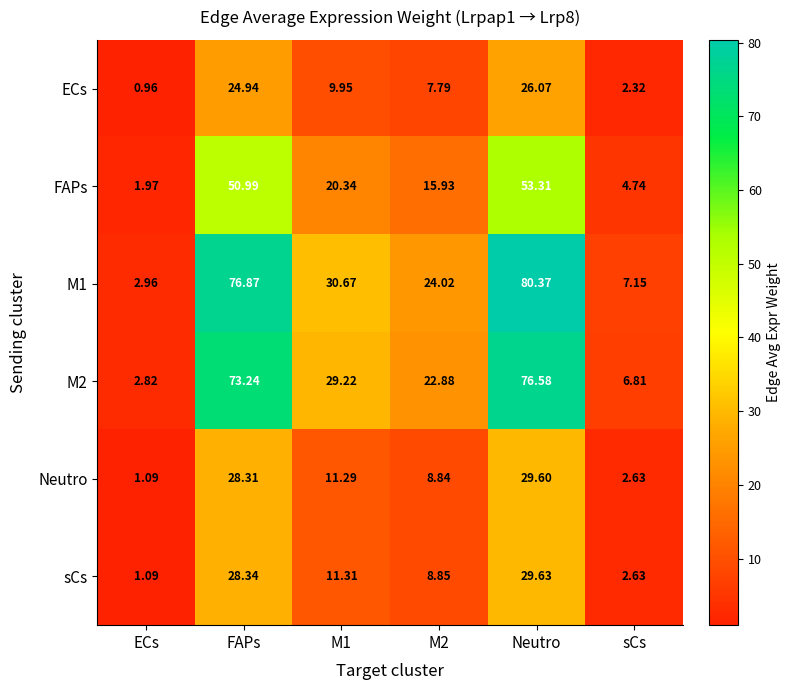

Where does the M2 series first go above 29?

FAPs